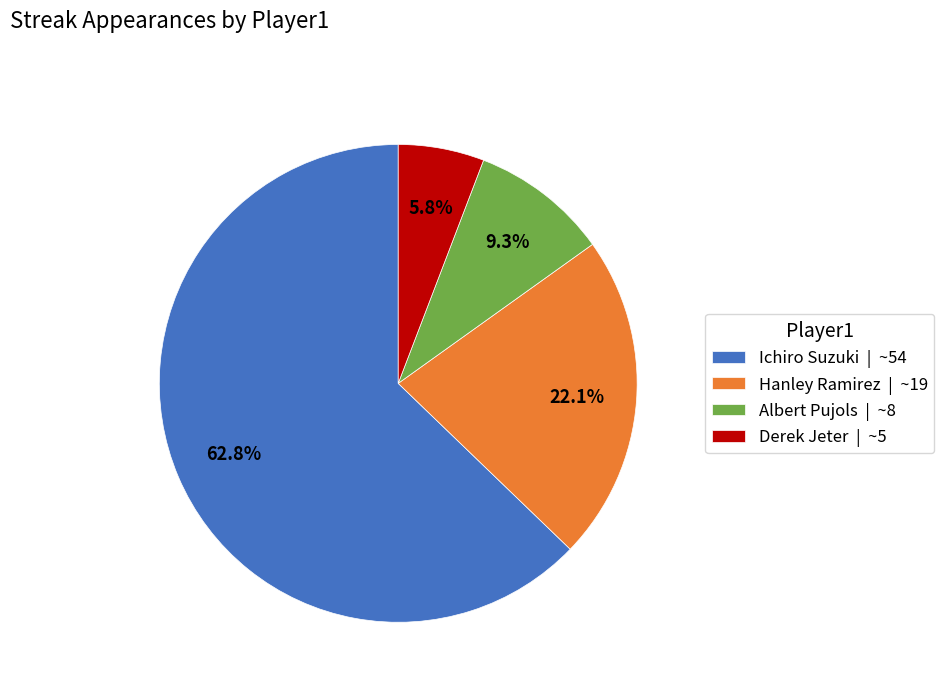

Is Derek Jeter the majority of the pie?

No